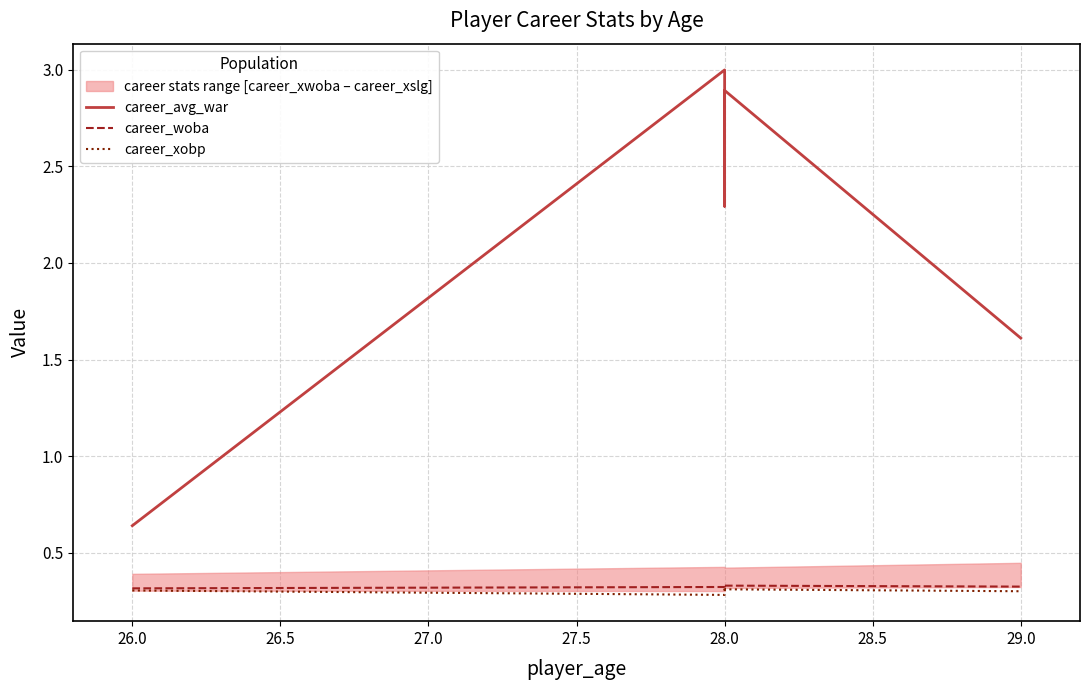

How many data points does each series have?

5